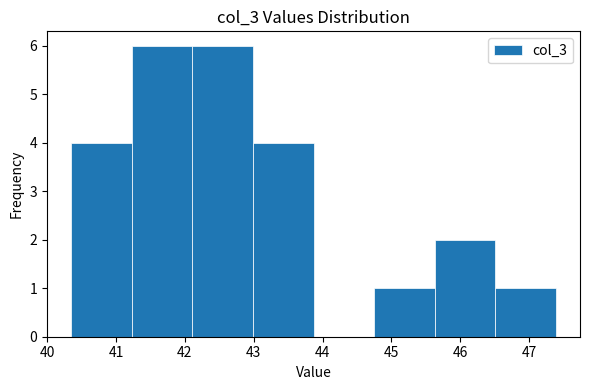

How tall is the bar that spans 43.0 to 43.9 on the x-axis? Neither the bar edges nor the heights are printed on the chart, so give them approximately, as read against the axes.

4